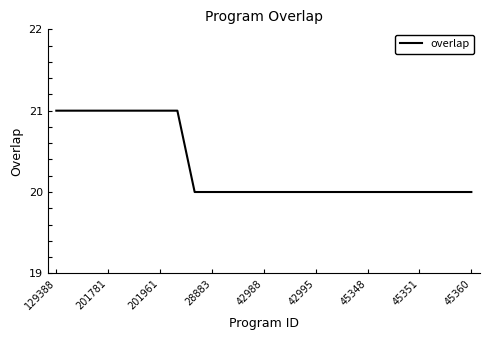

What is the difference between the second highest and second lowest values?

1